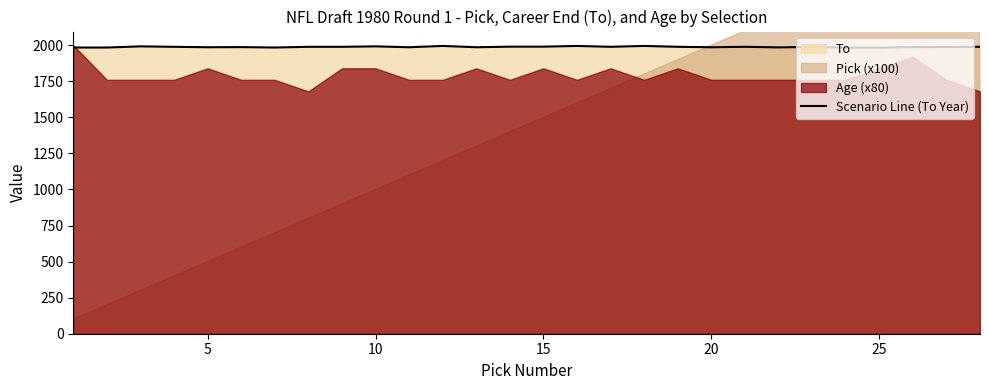

What is the lowest value of the Scenario Line (To Year) series?

1983